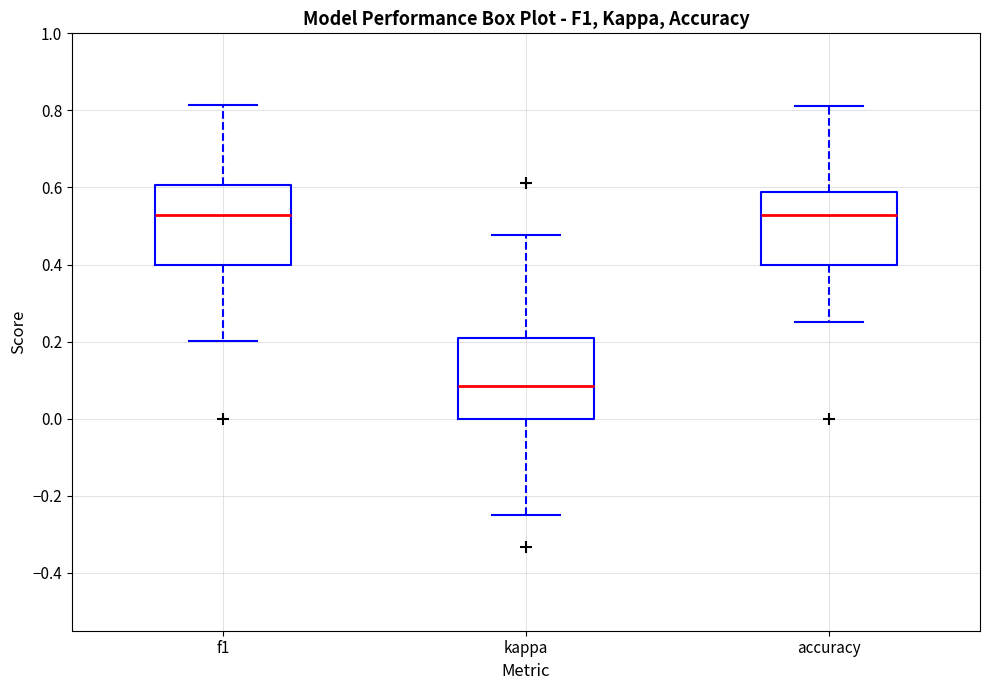

Reading left to right, read every box against the y-axis: the position of its median line, the range the box covers, and the ends of its whiskers. The values are not printed on the chart, so give them approximately, as read against the axis.

f1: median 0.52, box 0.40 to 0.60, whiskers 0.20 to 0.82
kappa: median 0.08, box 0.00 to 0.22, whiskers -0.24 to 0.48
accuracy: median 0.52, box 0.40 to 0.58, whiskers 0.26 to 0.82